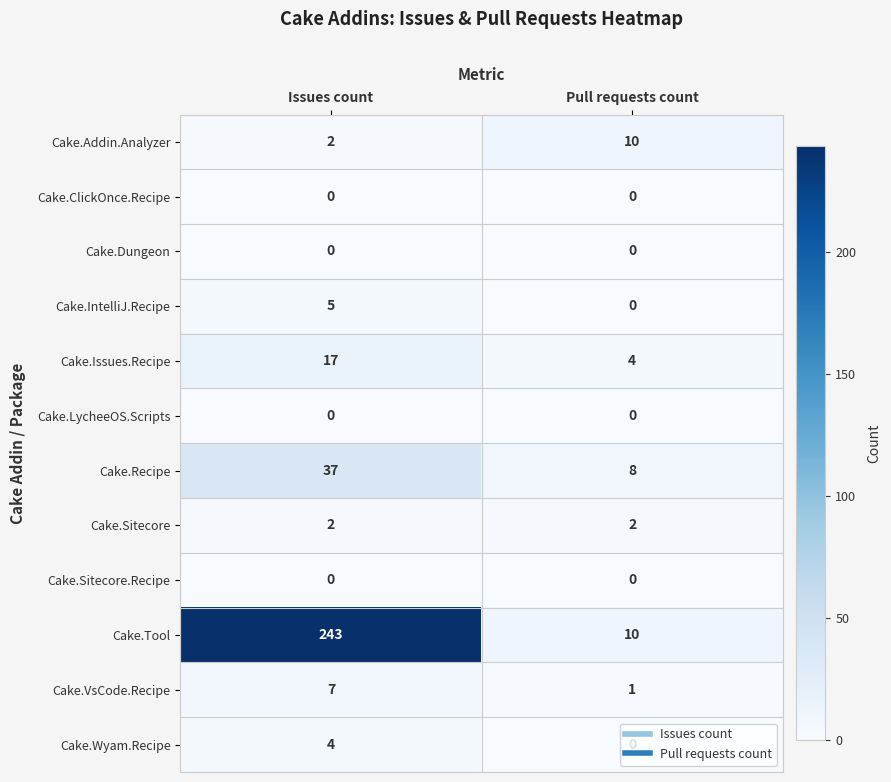

What is the approximate value of Cake.IntelliJ.Recipe at Issues count?

5